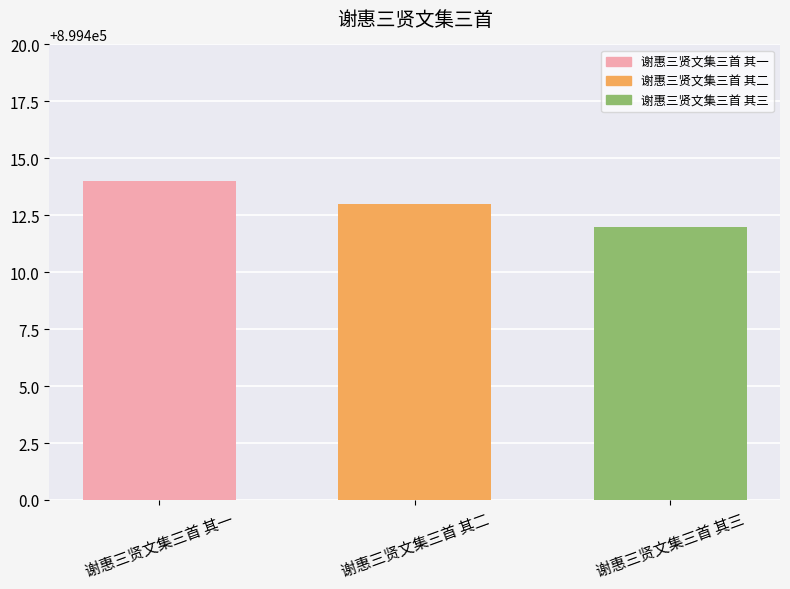

How many series are shown in this chart?

1